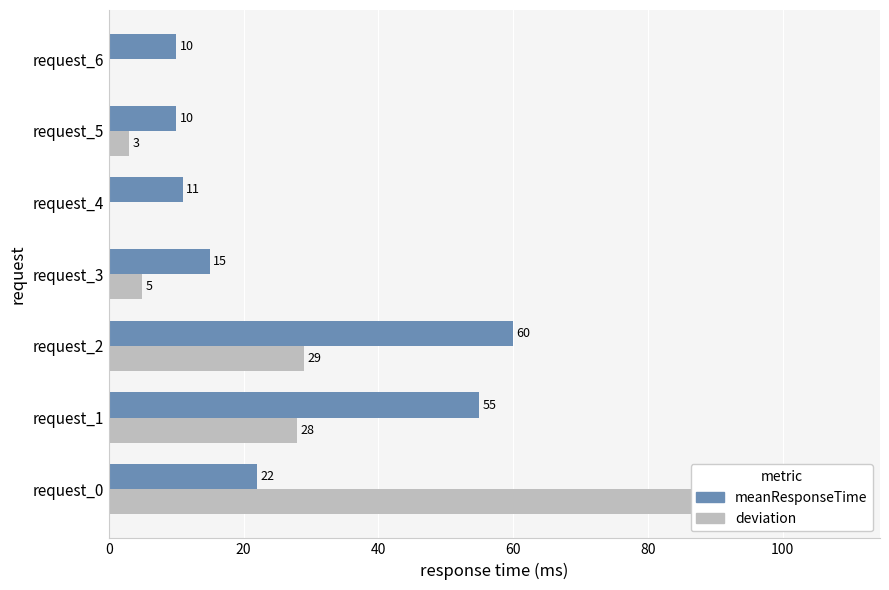

What is the average value of the meanResponseTime series?

26